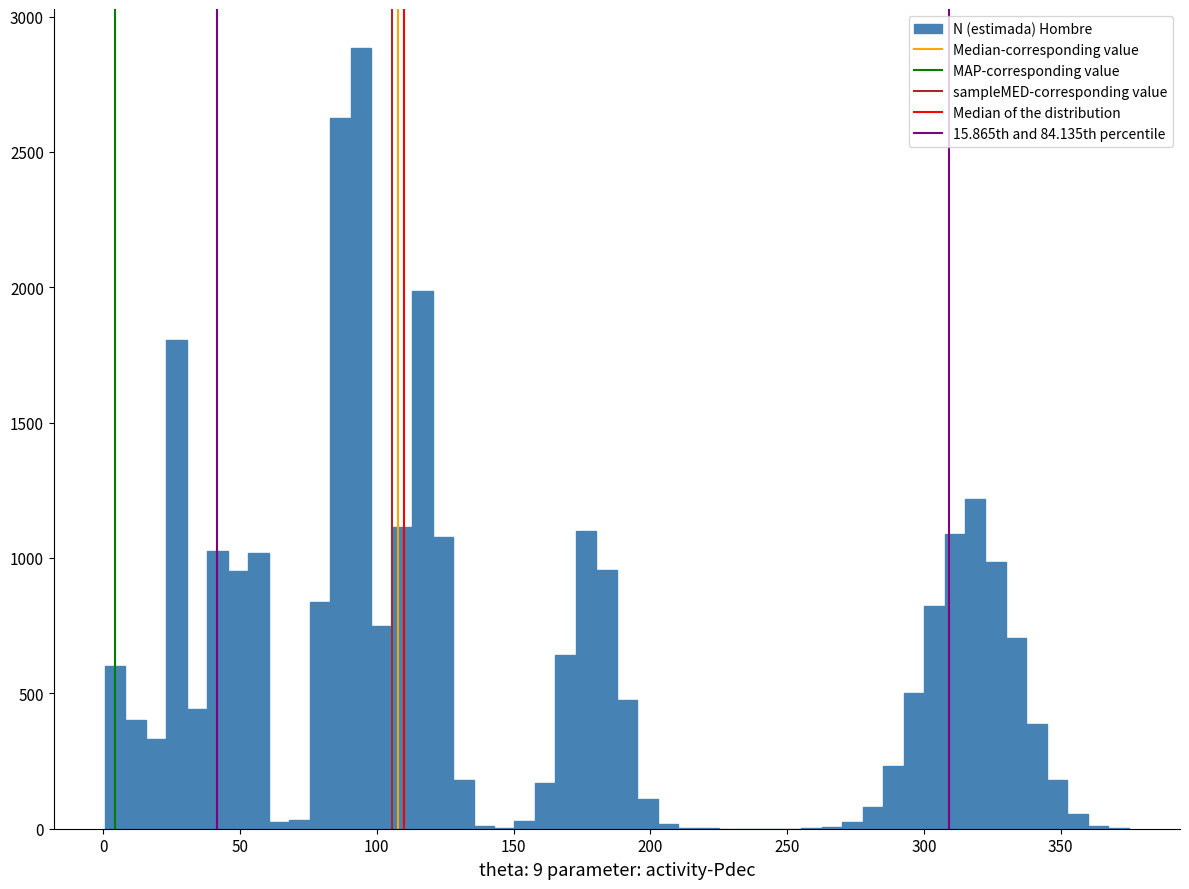

Around what value on the x-axis is the tallest bar? Give the approximate position of its centre, as read against the axis.

95